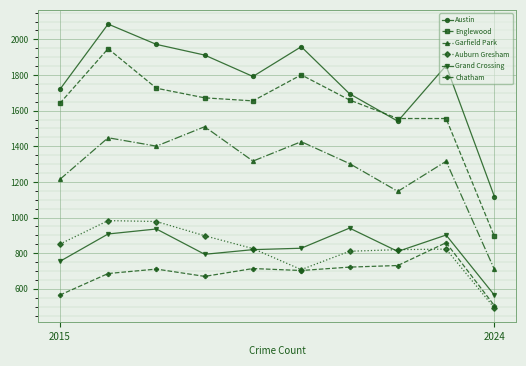

True or false: Garfield Park and Auburn Gresham cross at least once.

False